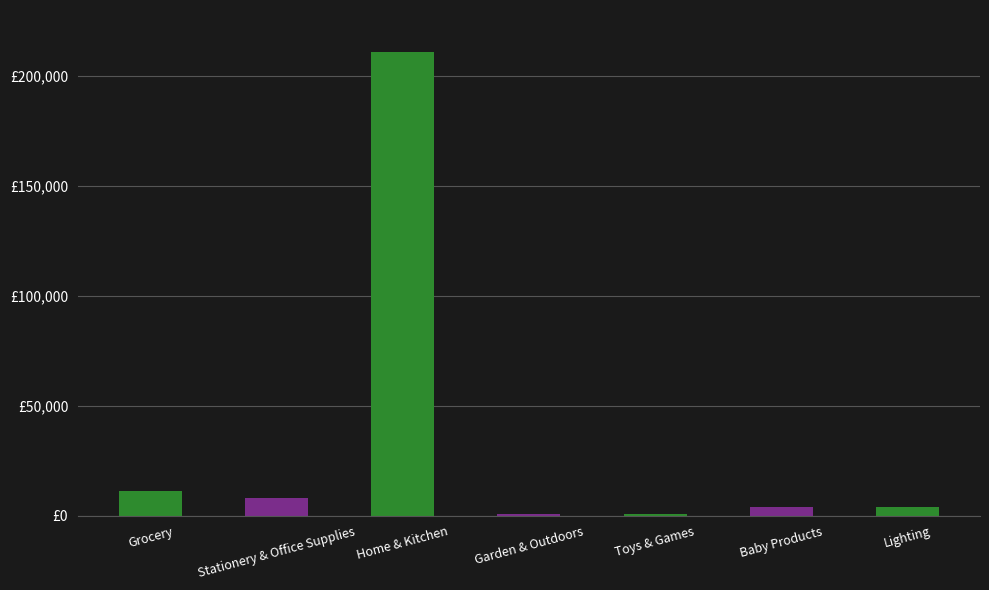

Which category has the lowest value across all series?

Toys & Games